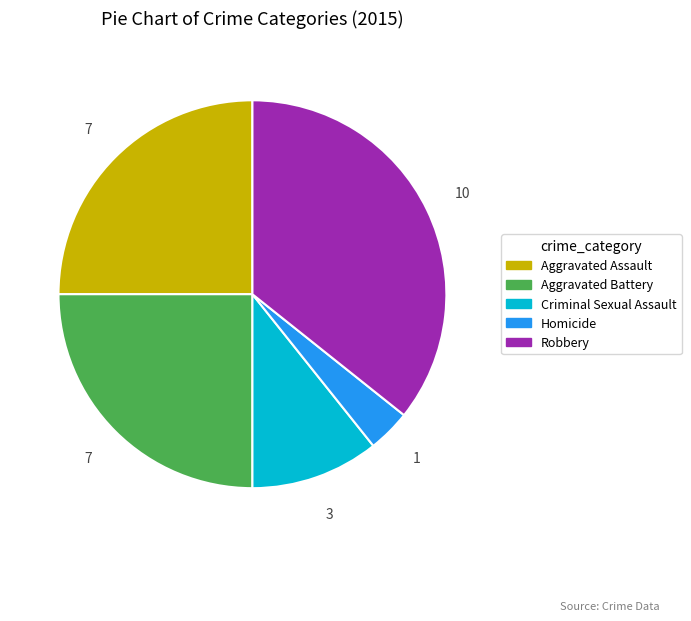

Approximately how many times larger is the value at Aggravated Assault compared to Criminal Sexual Assault?

2.3